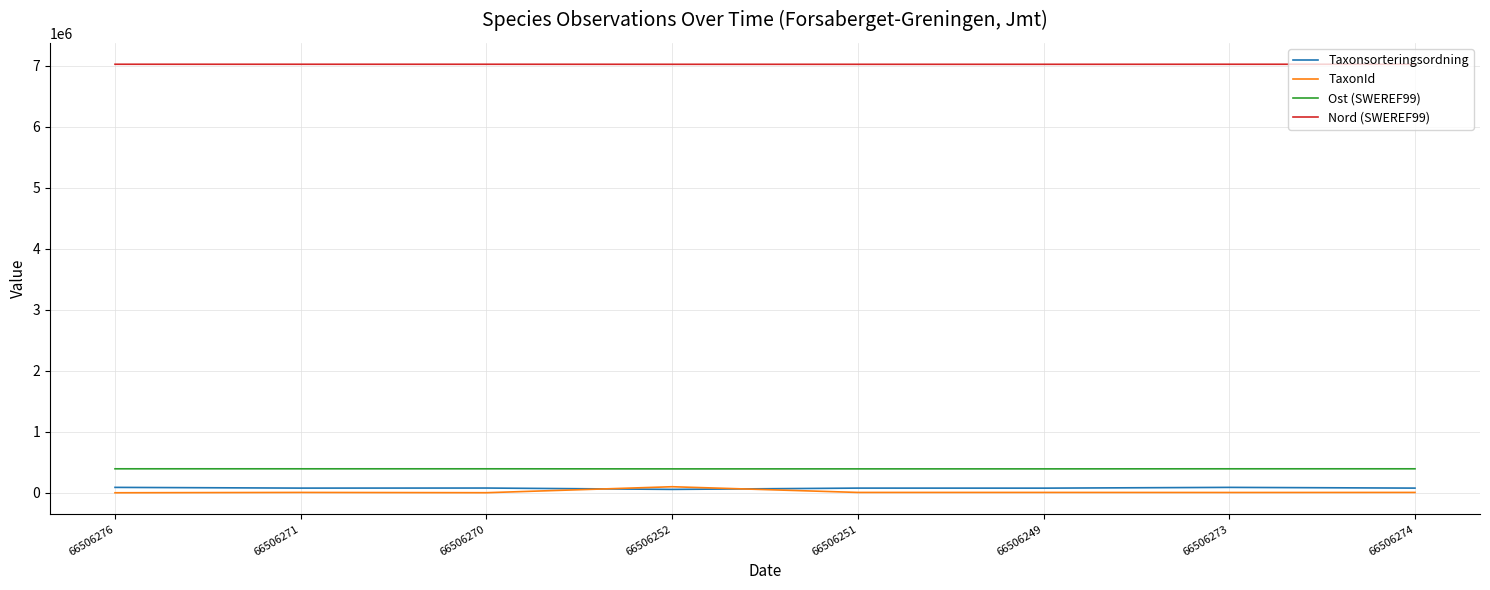

The Nord (SWEREF99) series shows 3391665 at 66506271. True or false?

False